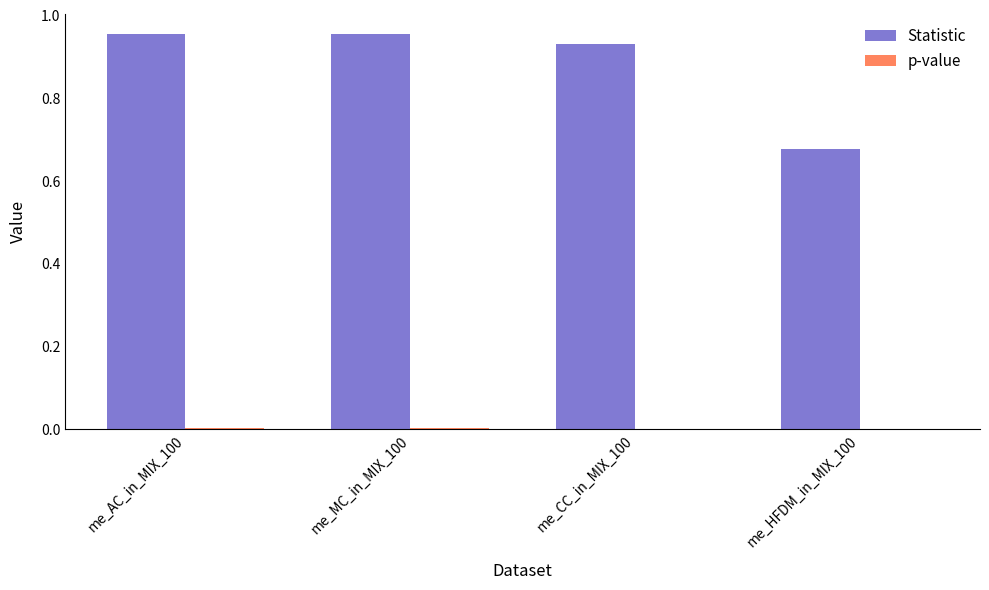

Which series has the largest total across all categories?

Statistic